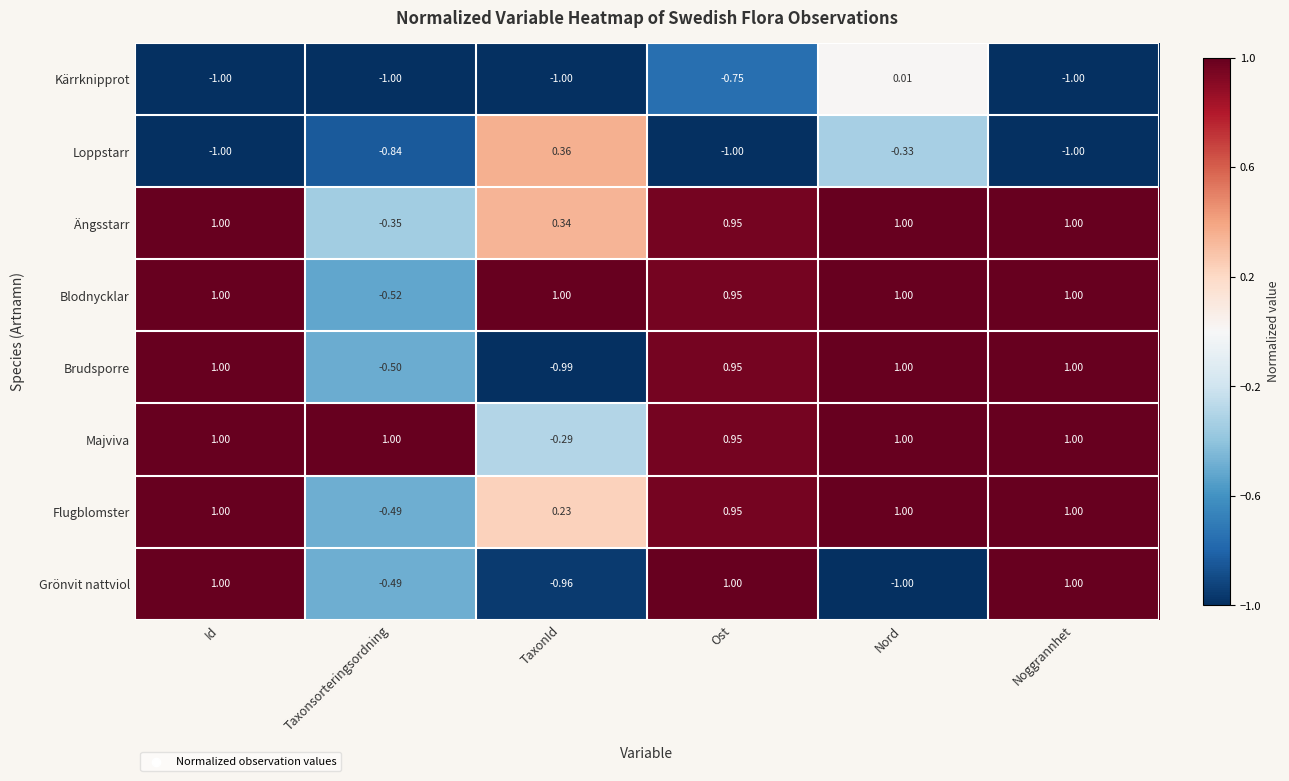

Where is Majviva nearest to the value 0?

TaxonId